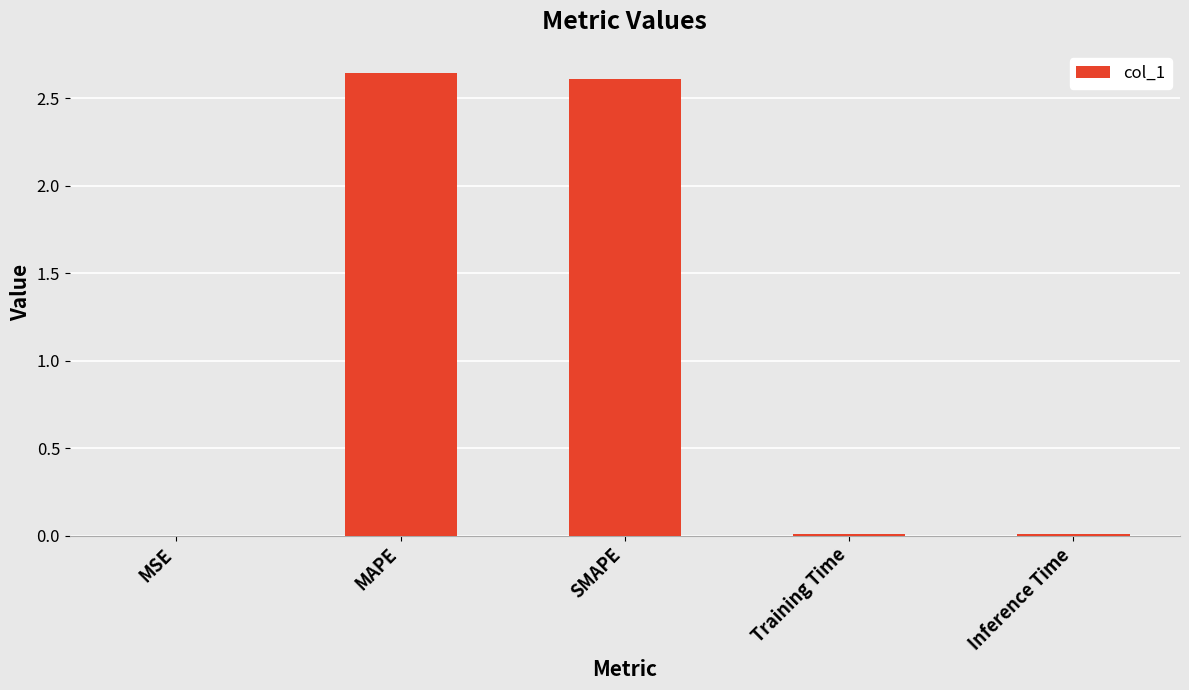

True or false: the data shows 2.6 at SMAPE.

True